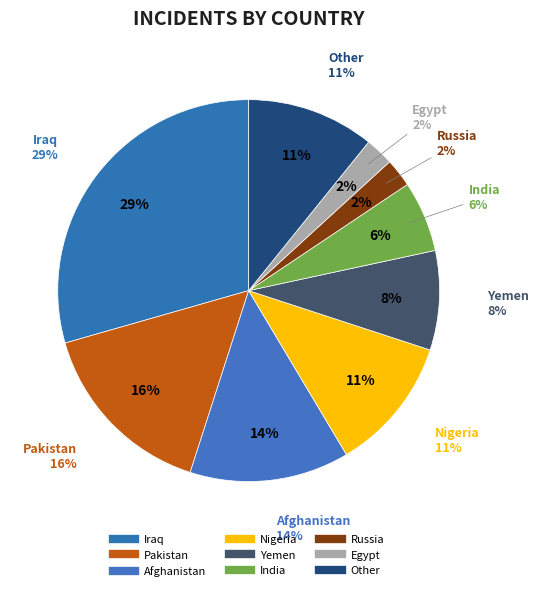

To the nearest percent, what is the difference between the largest and smallest slice percentages?

27%